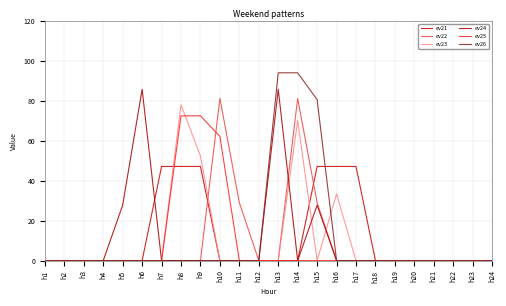

Does the chart have visible grid lines?

Yes